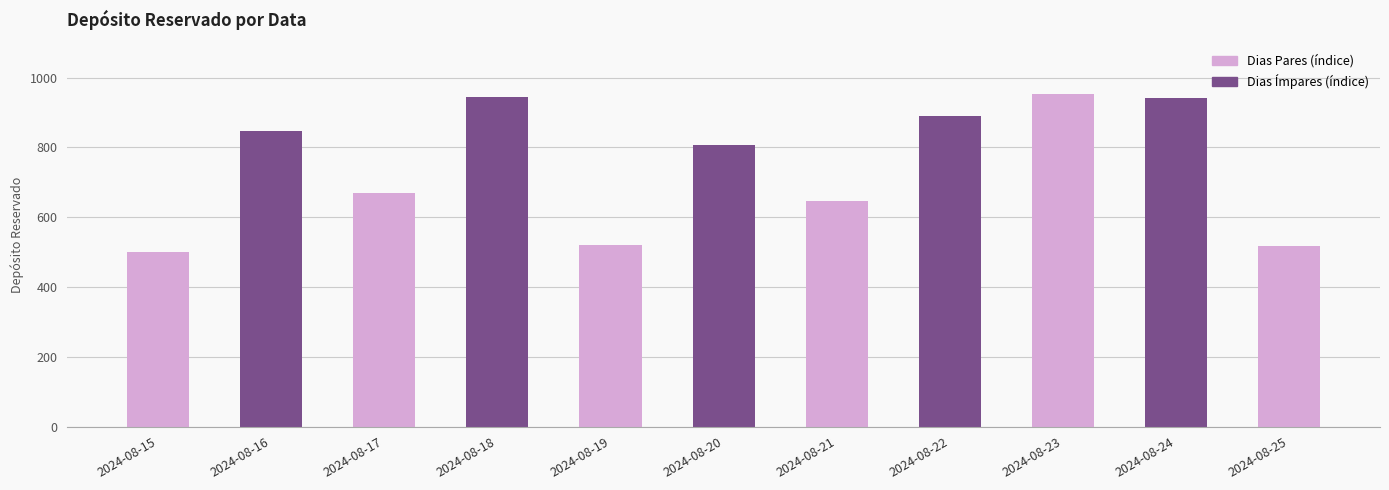

What is the minimum value shown in the chart?

500